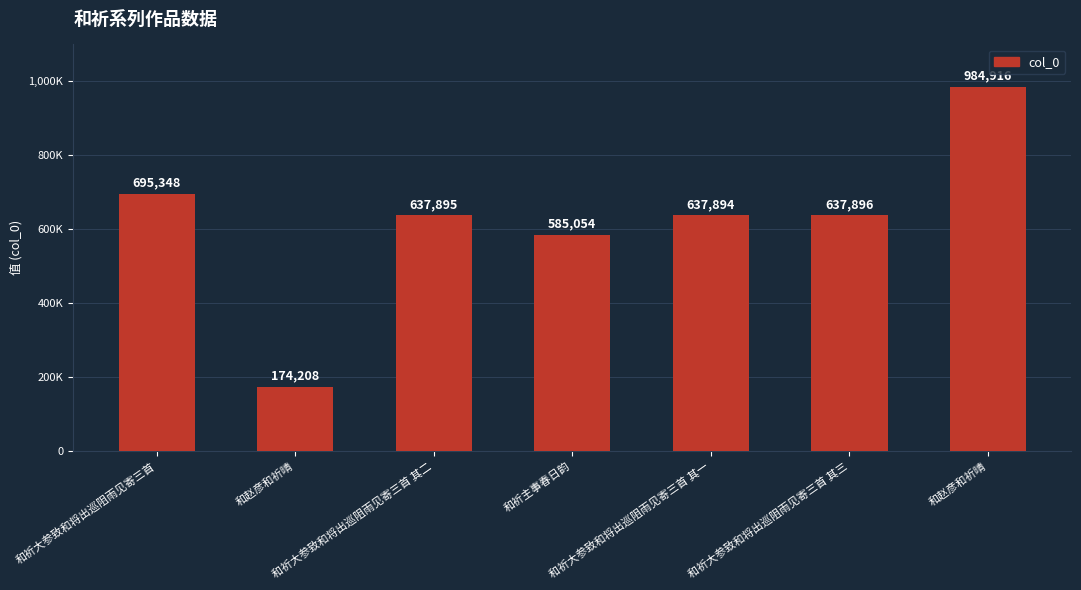

True or false: the data shows 695348 at 和祈大参致和将出巡阻雨见寄三首.

True